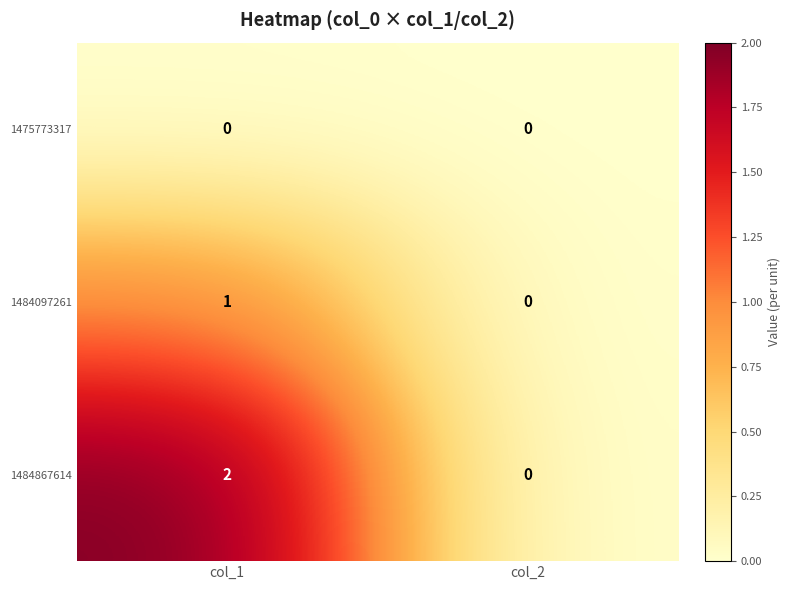

At which label does 1484097261 reach its minimum?

col_2